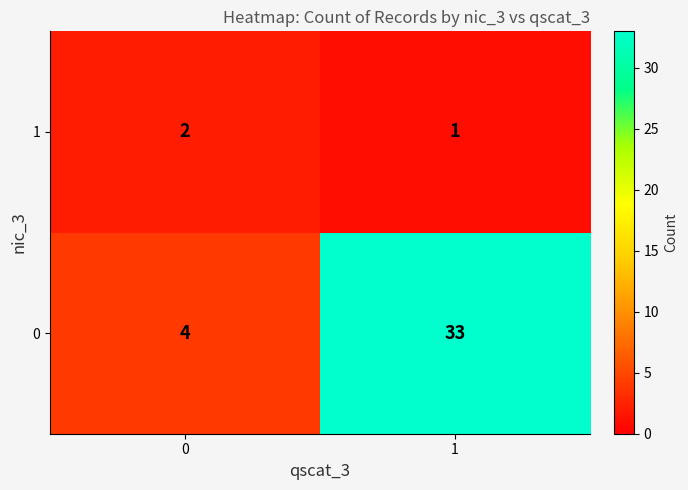

How many series are shown in this chart?

2